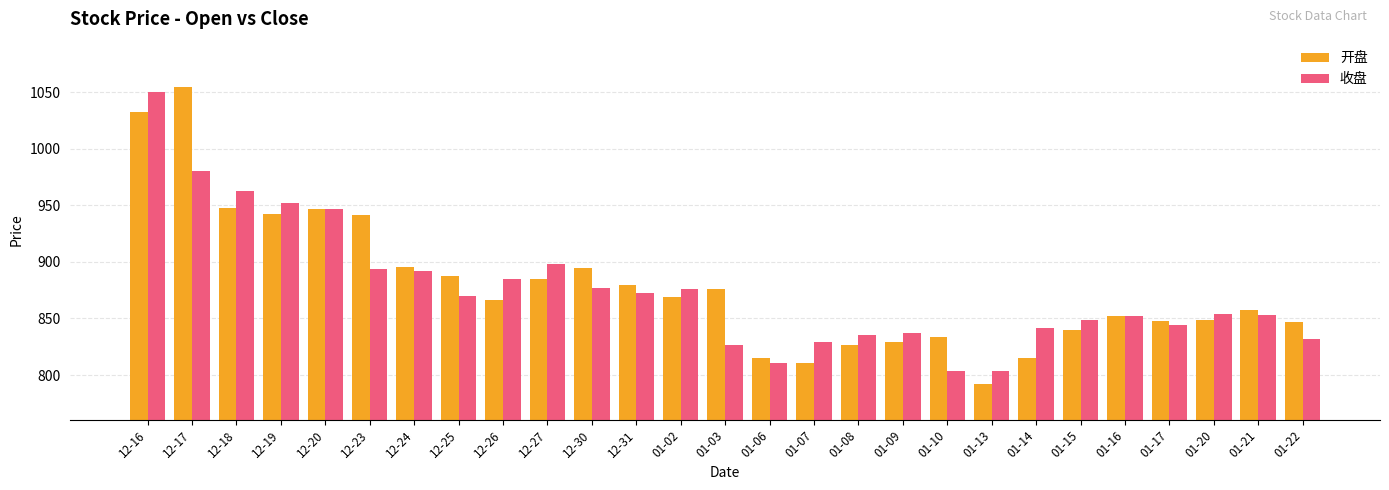

Read the 收盘 value at 12-20.

946.5